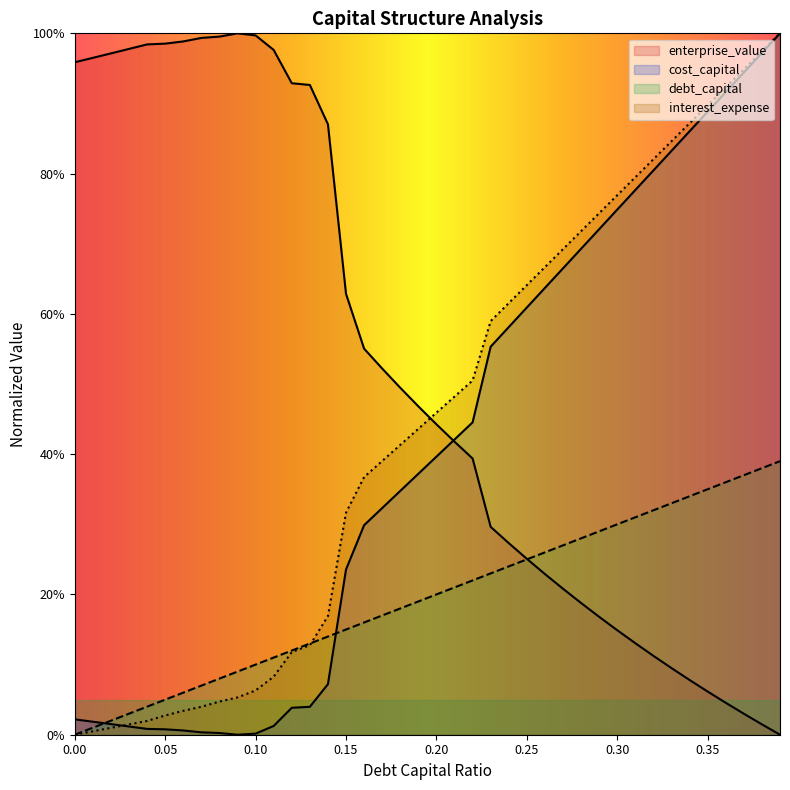

What value does the debt_capital series have at 0.3?

0.3